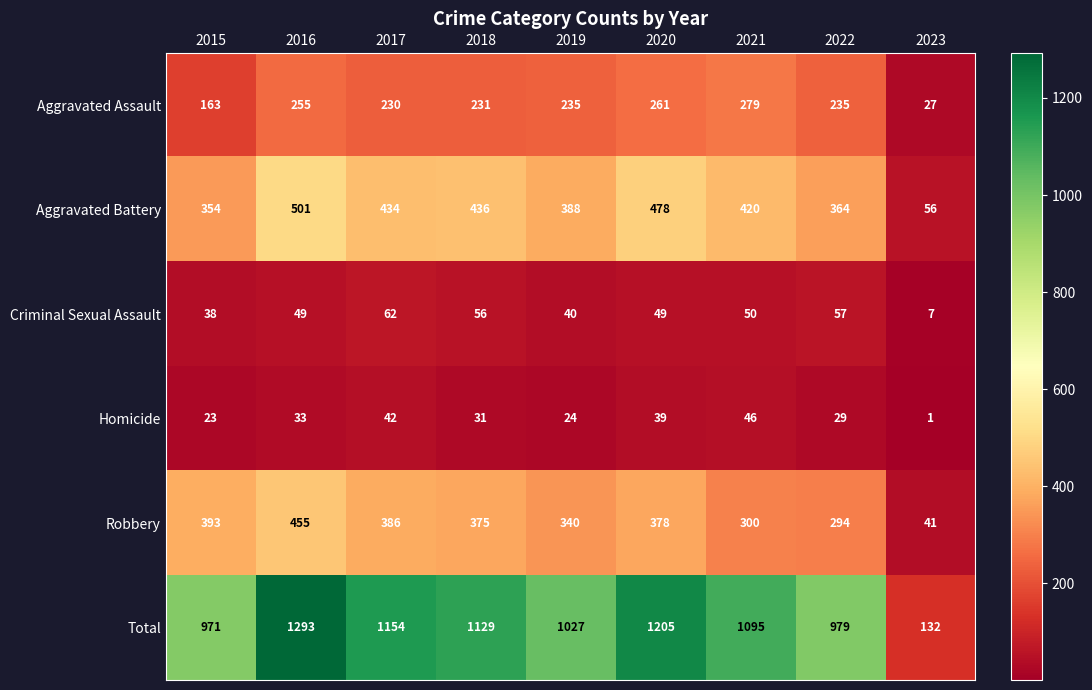

Which series has the widest spread of values?

Total